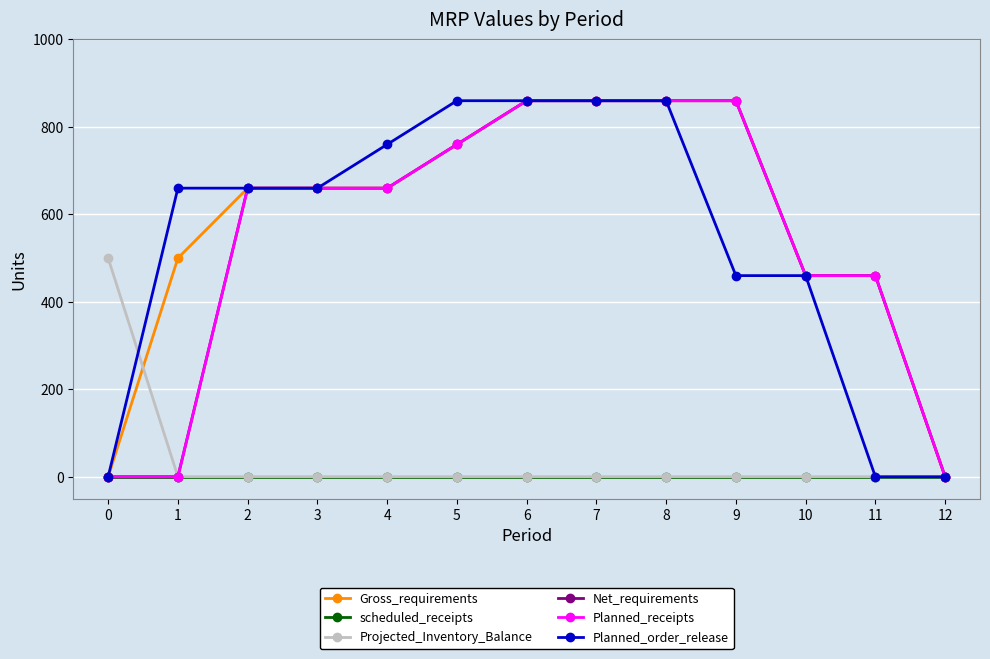

Does the chart have visible grid lines?

Yes